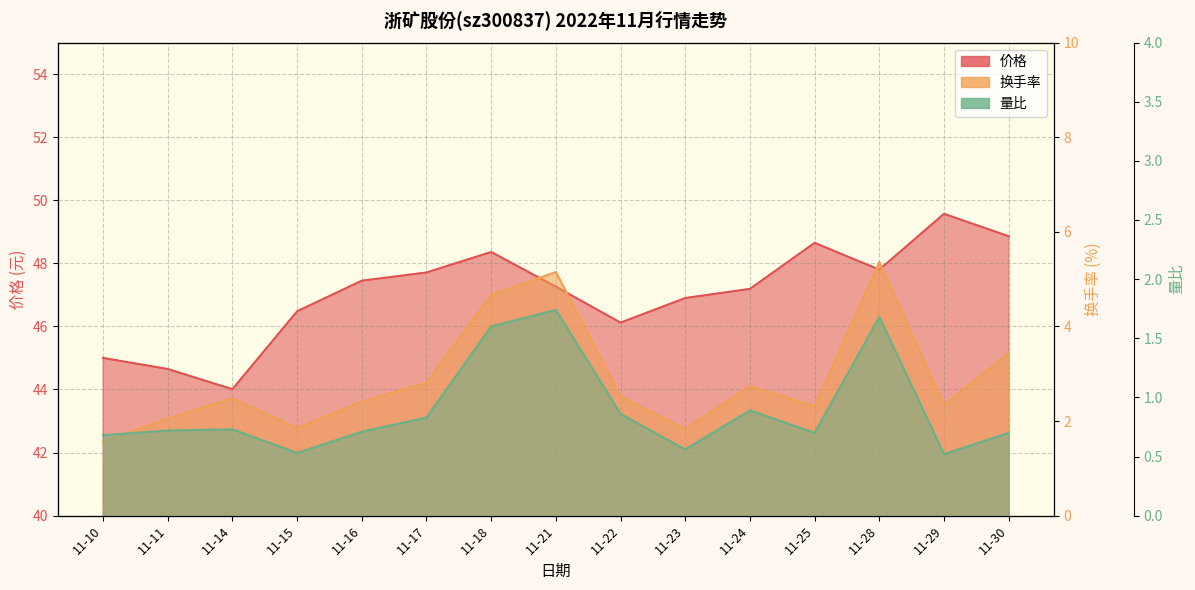

List the series in order of their peak value, highest first.

价格, 换手率, 量比